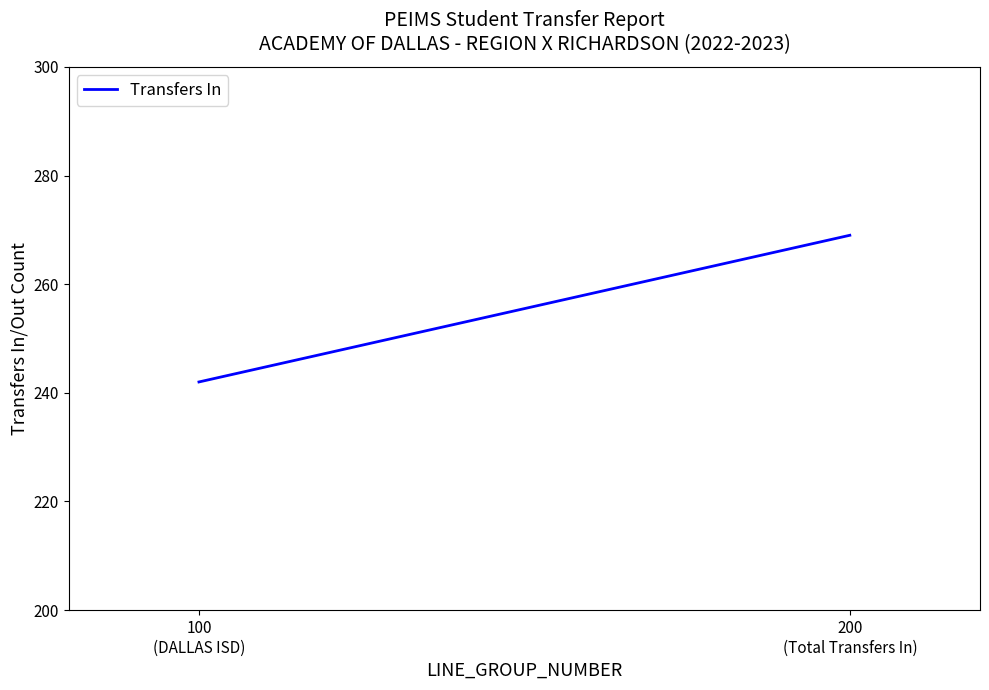

What position from the right is 100
(DALLAS ISD)?

2